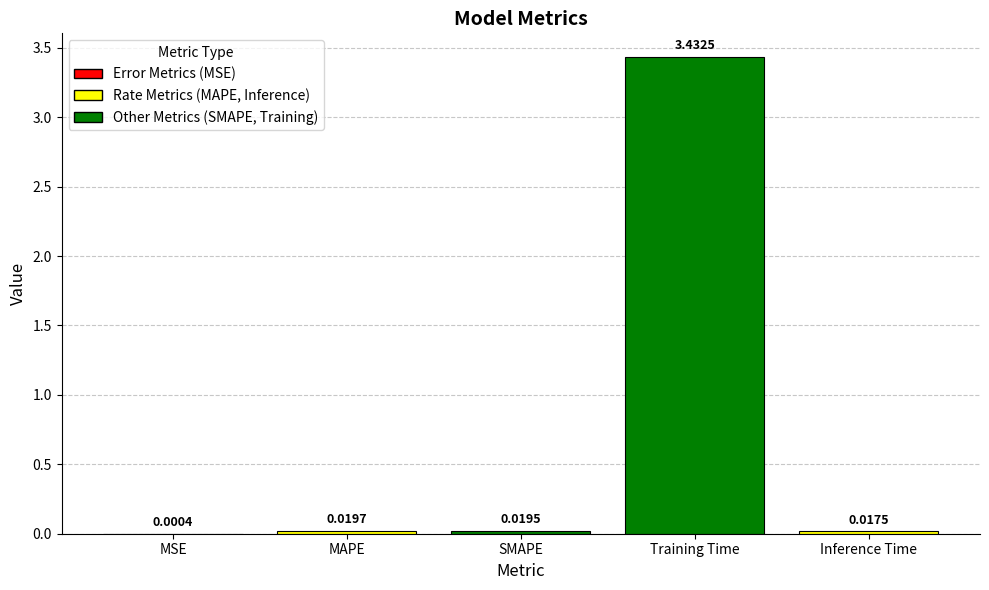

Which has a higher value, SMAPE or Training Time?

Training Time